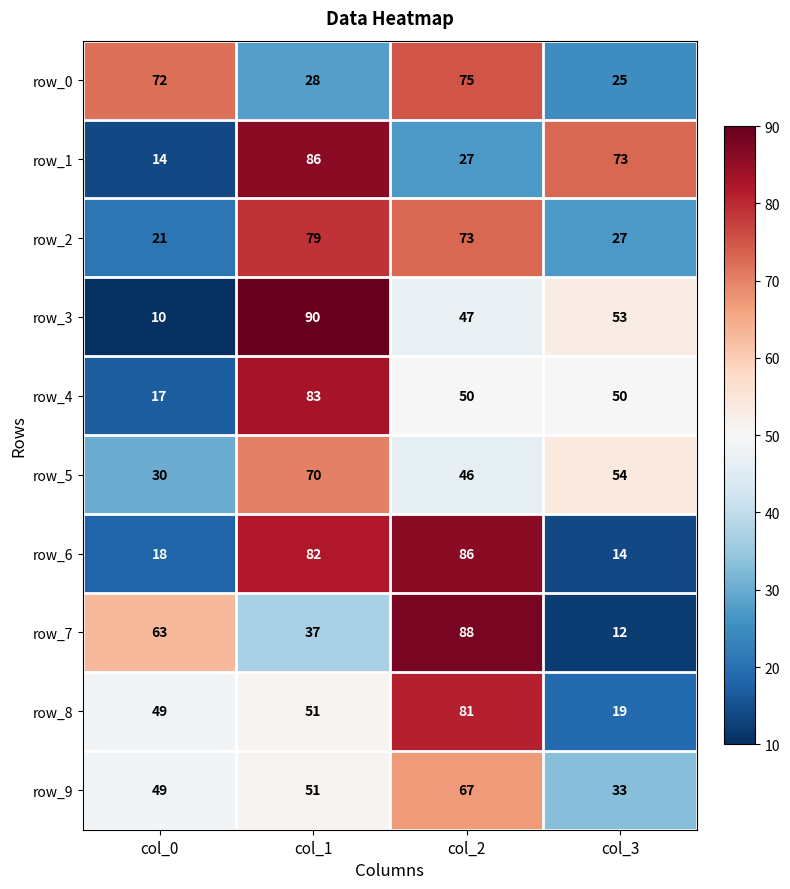

Reading left to right, list all the values displayed in this chart.

row_0: 72	28	75	25
row_1: 14	86	27	73
row_2: 21	79	73	27
row_3: 10	90	47	53
row_4: 17	83	50	50
row_5: 30	70	46	54
row_6: 18	82	86	14
row_7: 63	37	88	12
row_8: 49	51	81	19
row_9: 49	51	67	33